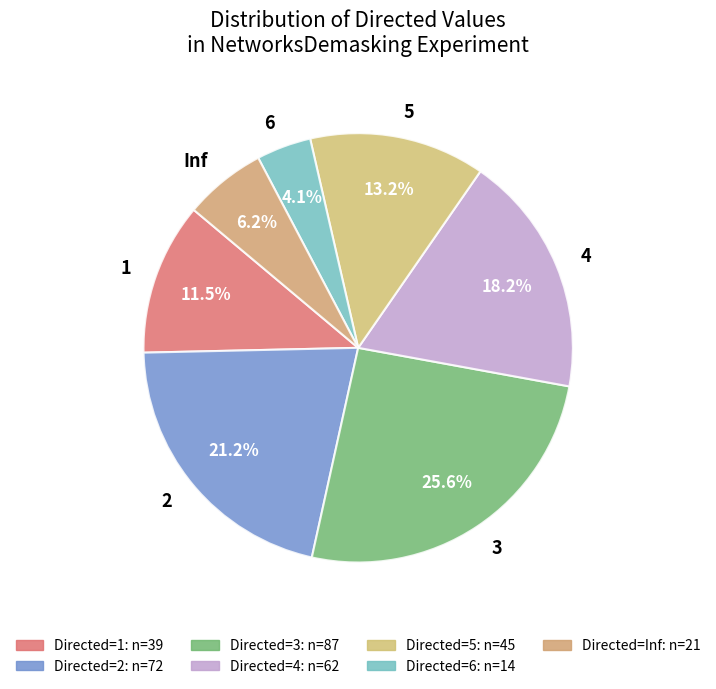

The 3 slice represents 15% of the pie. True or false?

False